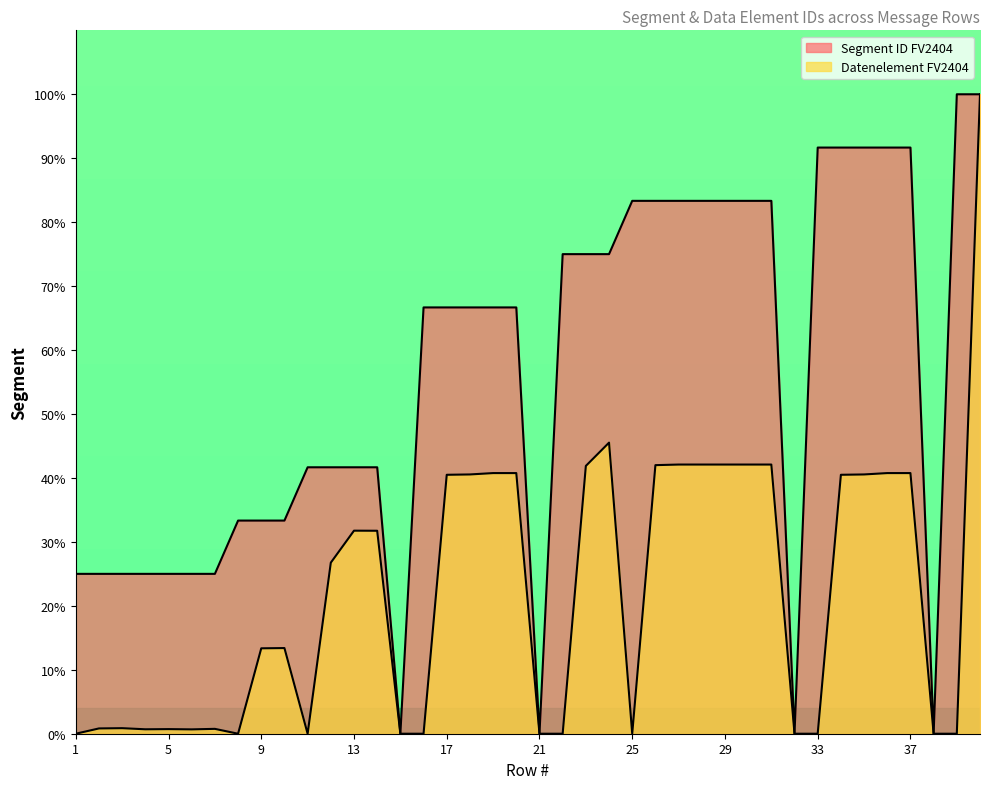

How many data points in Datenelement FV2404 are less than 26?

20